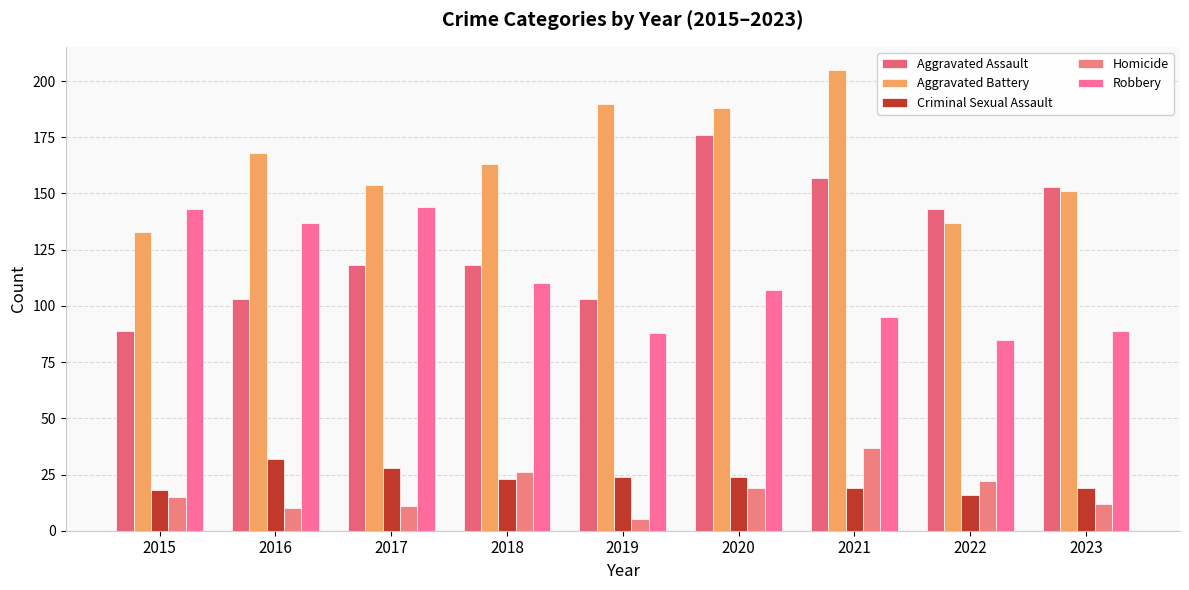

How many groups of bars are there?

9